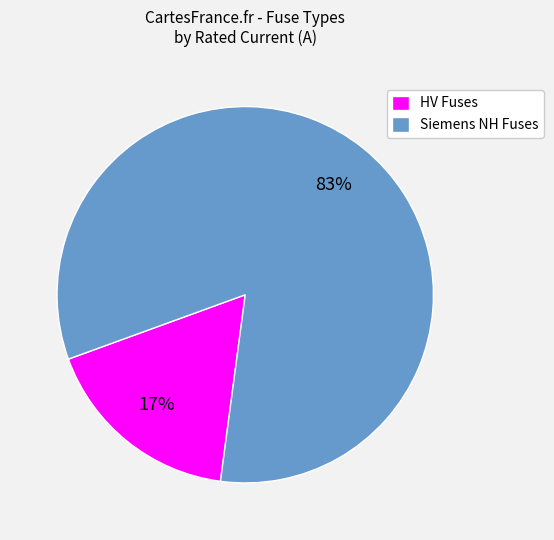

What is the smallest slice in the pie chart?

HV Fuses